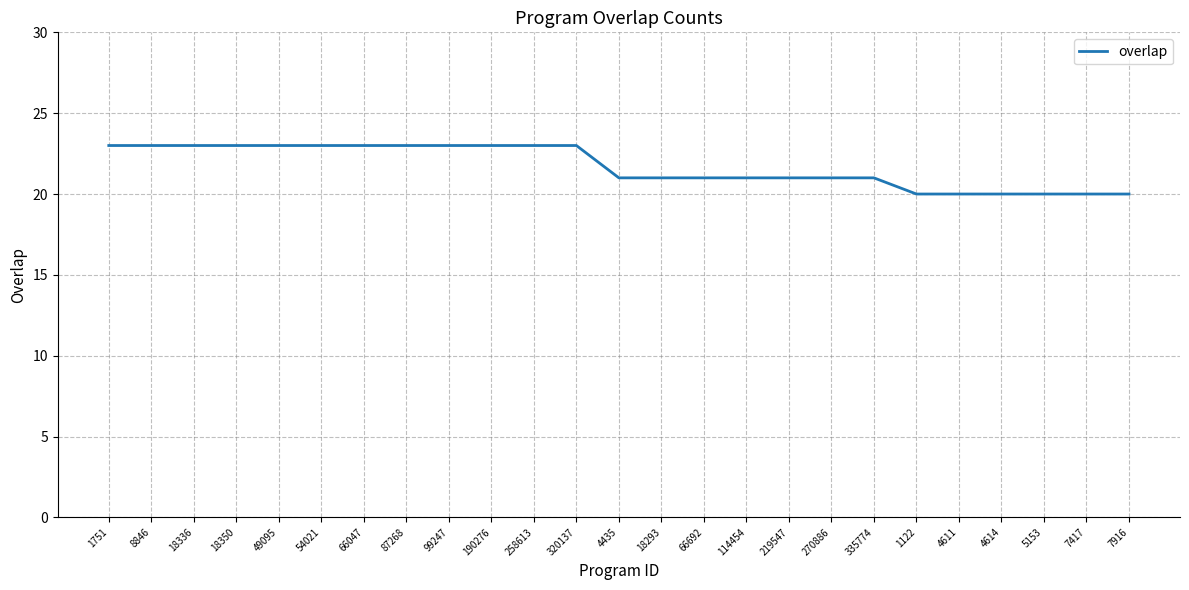

What is the ratio of the value at 270886 to the value at 99247?

0.9